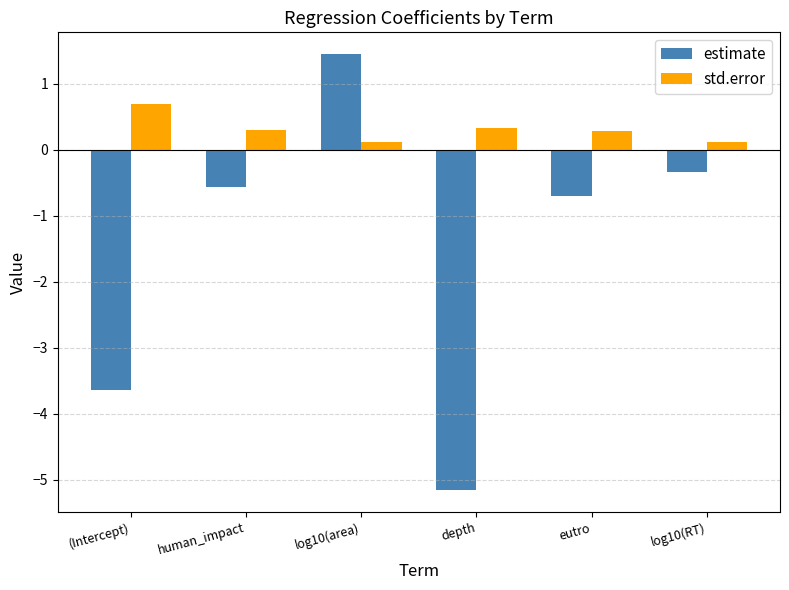

Which series has the widest spread of values?

estimate